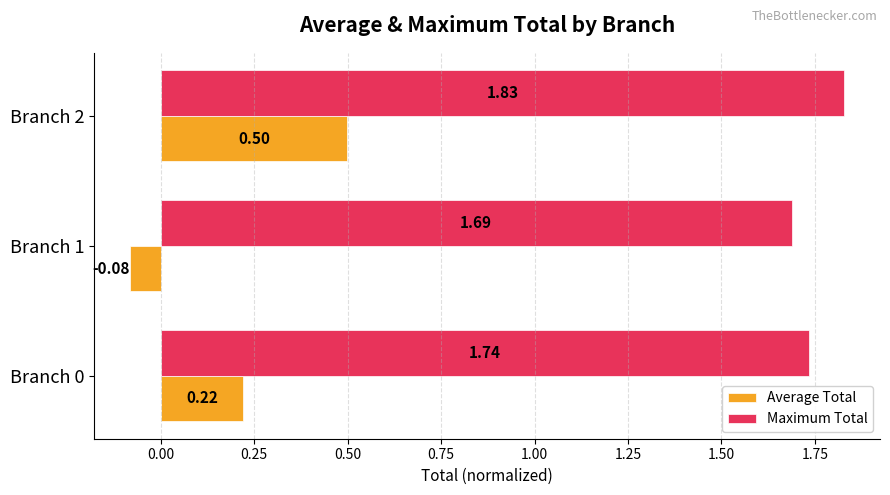

Which series has the largest total across all categories?

Maximum Total